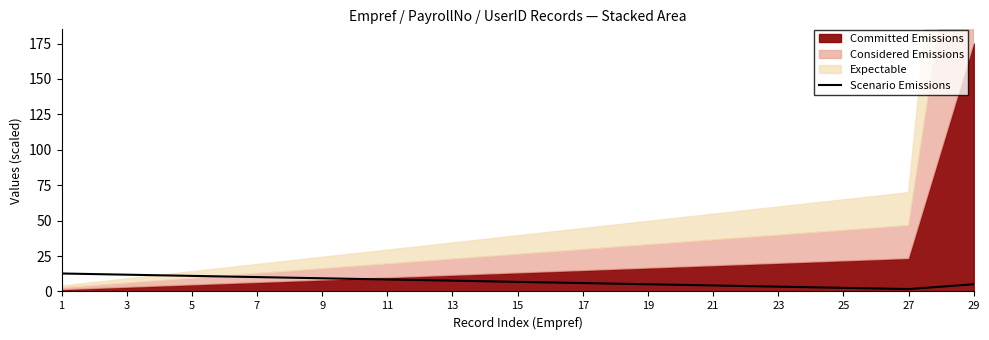

Count the number of values greater than 6.

8